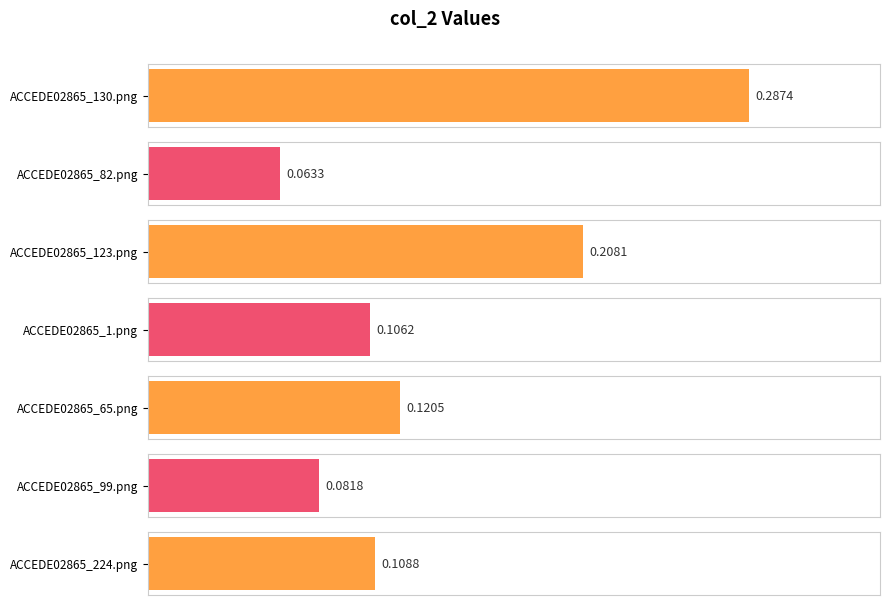

Count the values in the range 0 to 1.

7